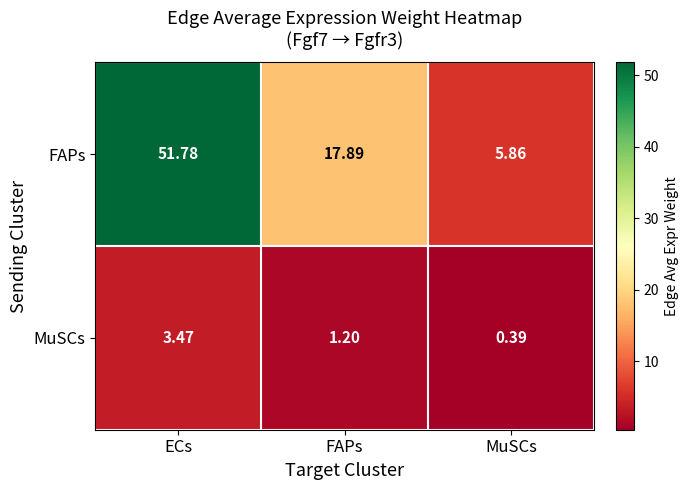

At which label does MuSCs reach its peak?

ECs